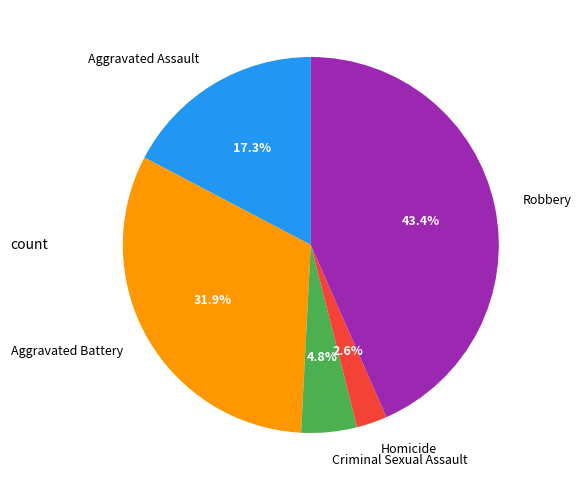

Is the sum of Robbery and Aggravated Assault greater than half?

Yes